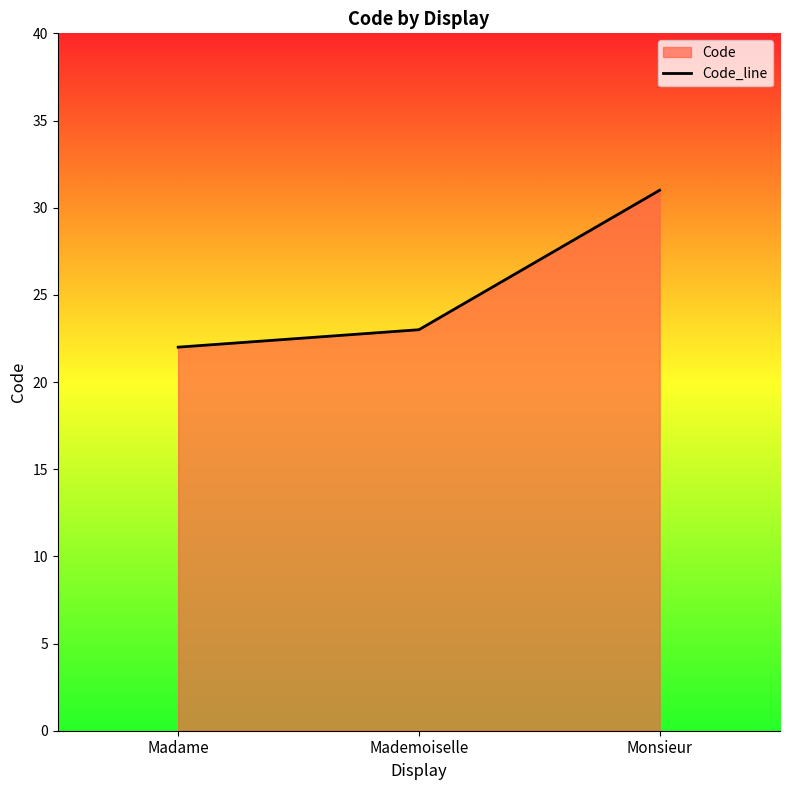

Reading right to left, what are all the values shown in this chart?

Monsieur=31	Mademoiselle=23	Madame=22